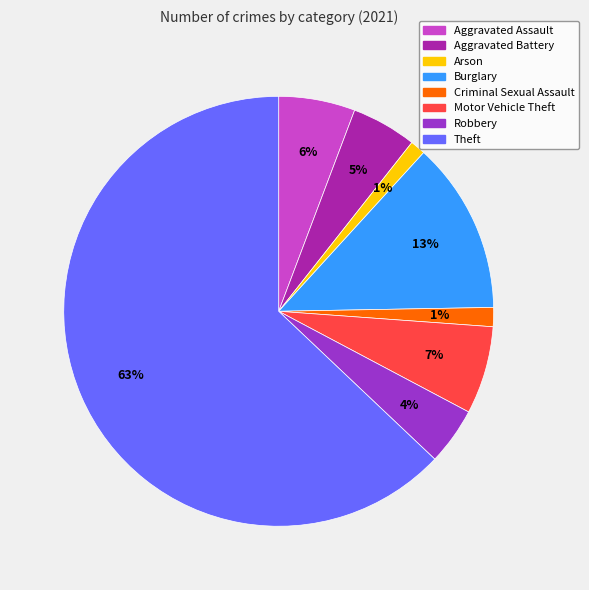

To the nearest percent, what is the average slice percentage?

12%